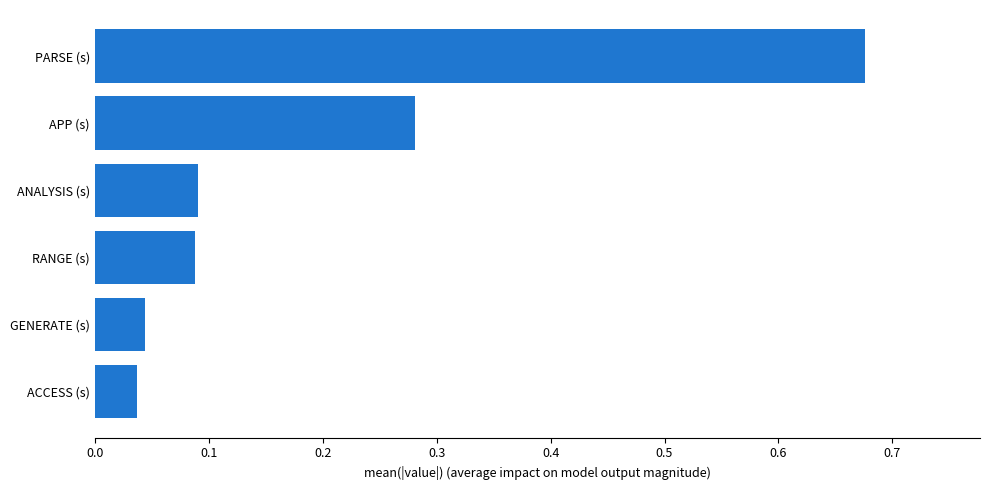

Does the chart contain stacked bars?

No